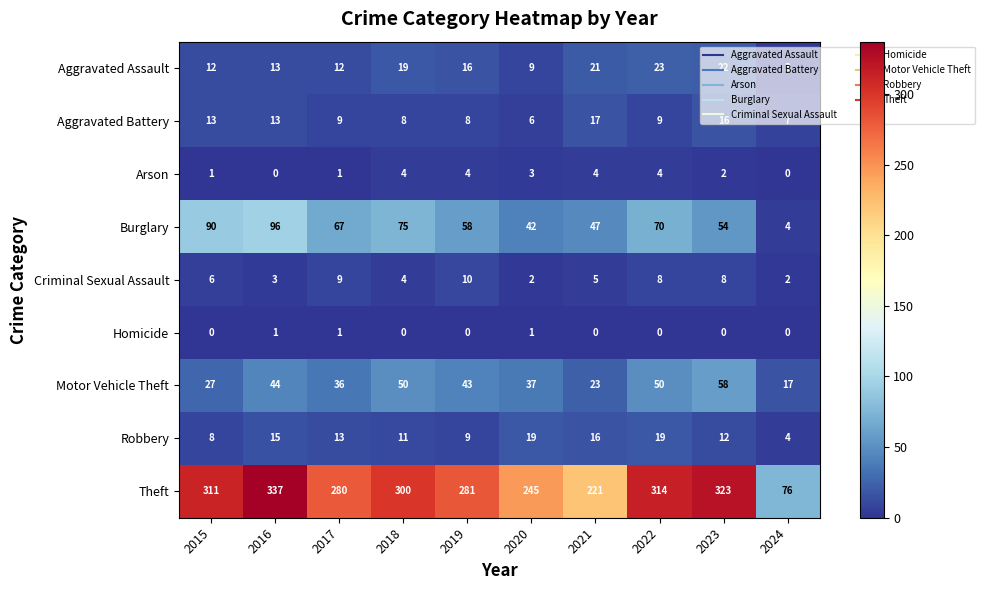

At which category is the sum across all series the highest?

2016